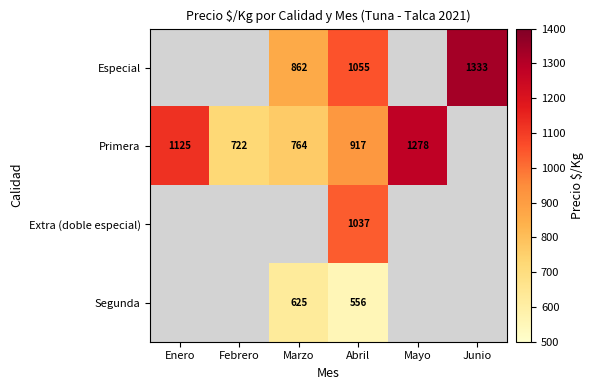

Is it true that Segunda equals 625 at Marzo?

True